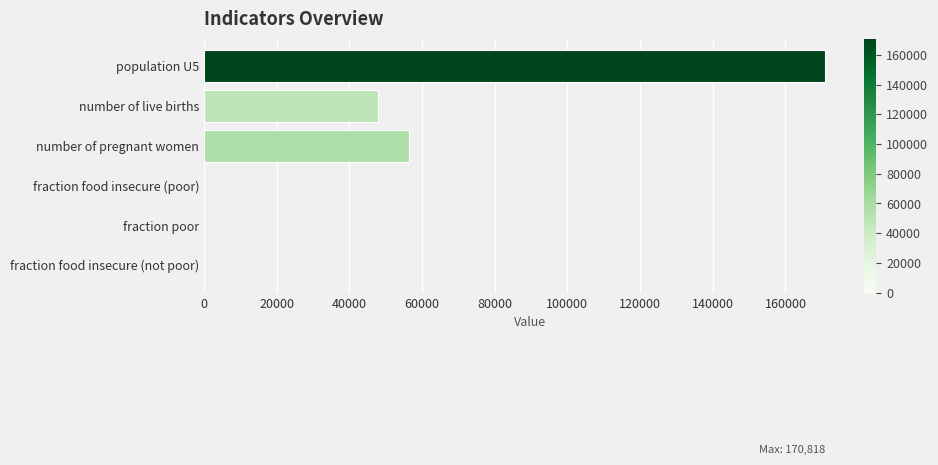

How many series are shown in this chart?

1